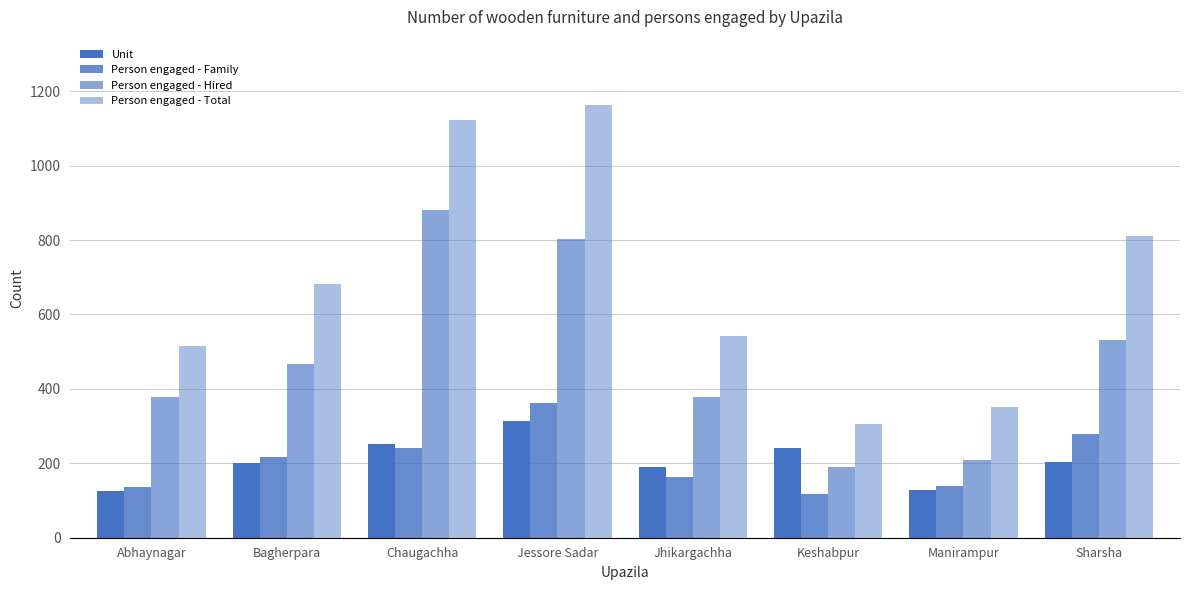

Count the number of data series in this chart.

4